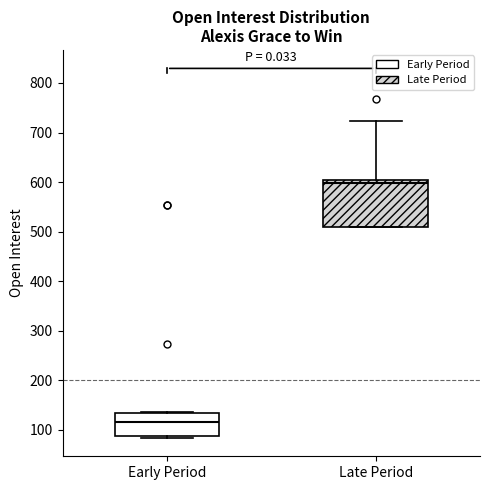

Which box is the tallest, from its lower edge to its upper edge?

Late Period